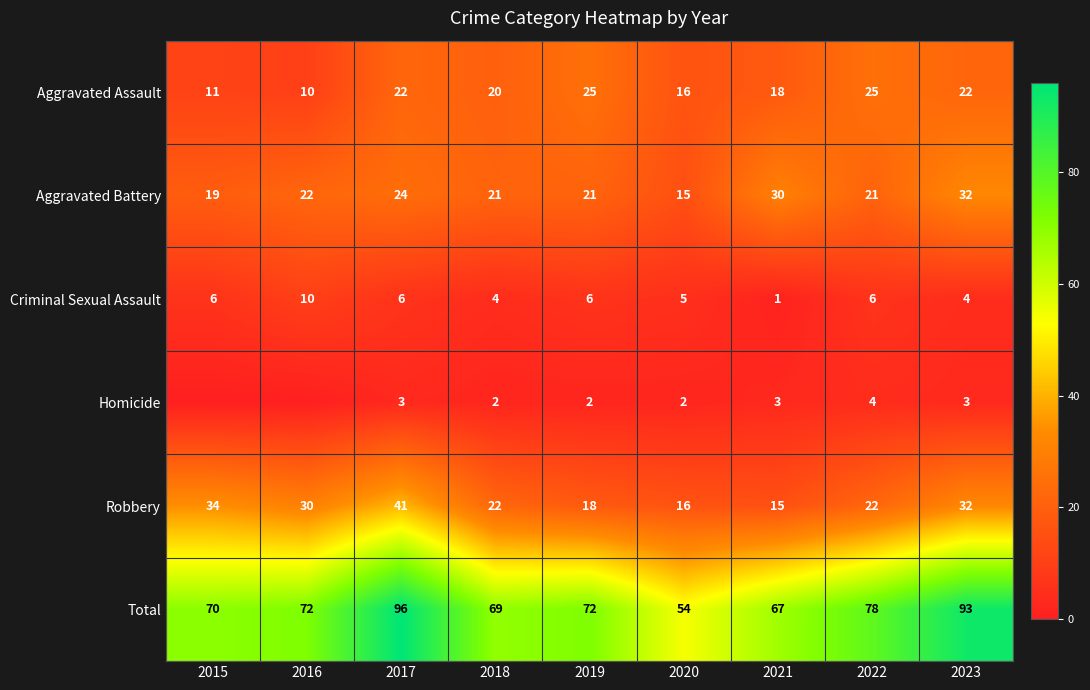

What is the maximum value shown in the chart?

96